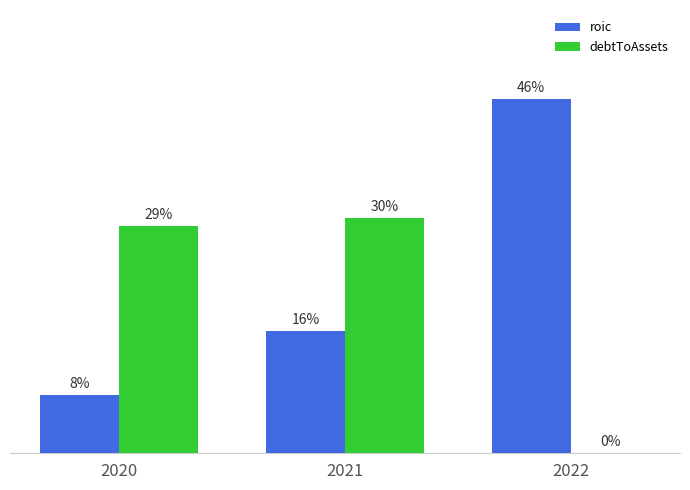

What are all the series names shown in the legend?

roic, debtToAssets